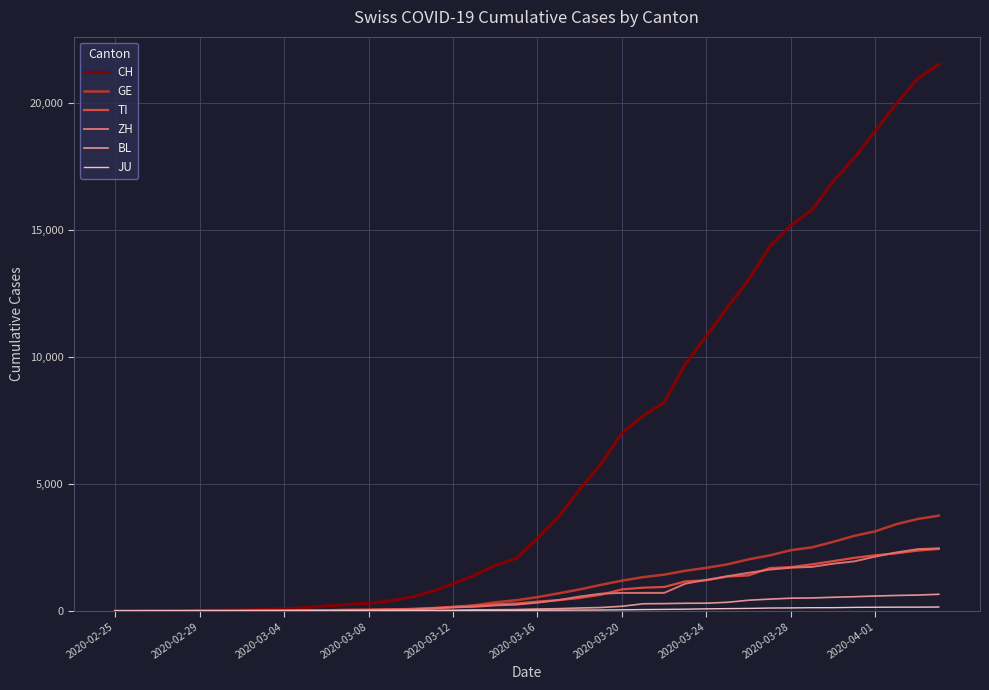

Which series has the largest range (max minus min)?

CH